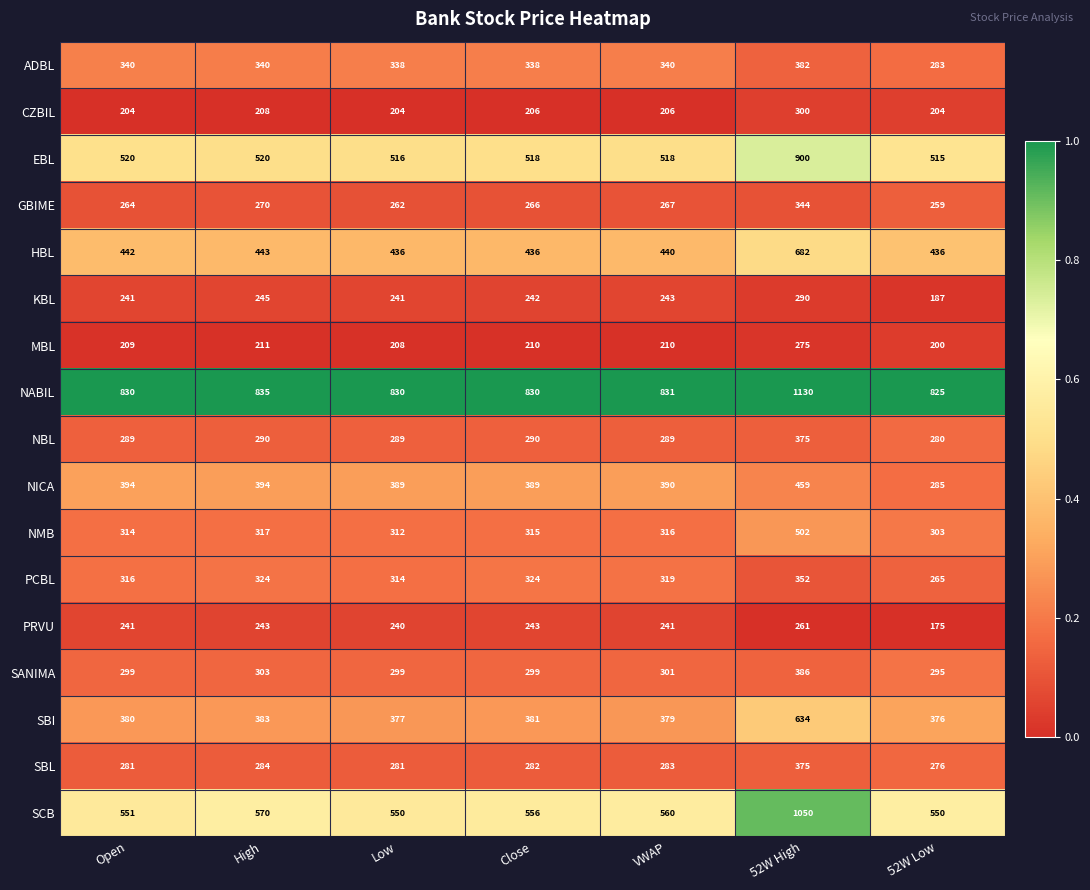

The SBI series shows 377 at Low. True or false?

True